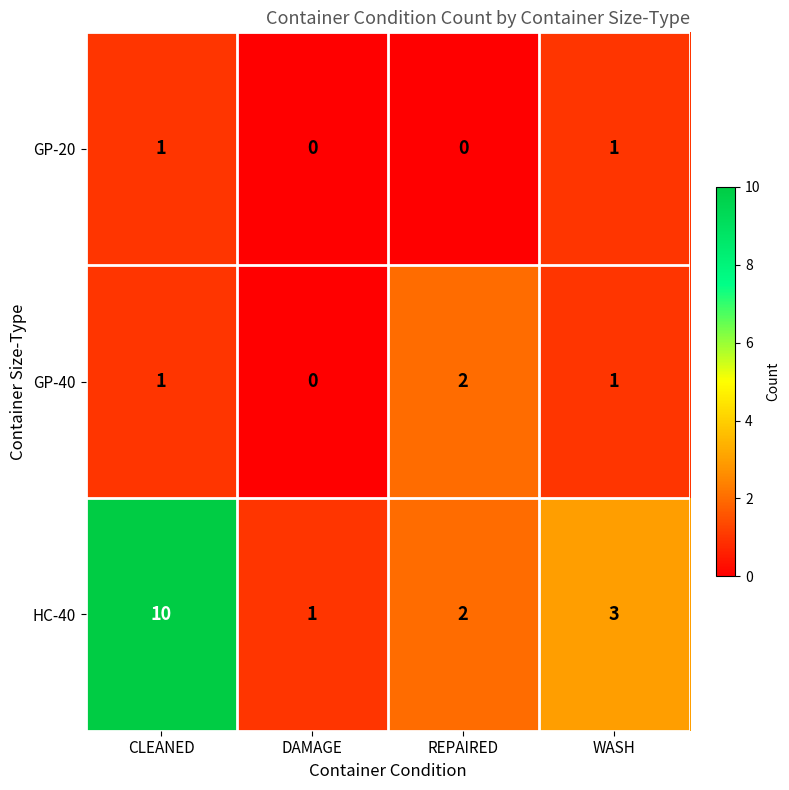

What is the approximate value of HC-40 at WASH?

3